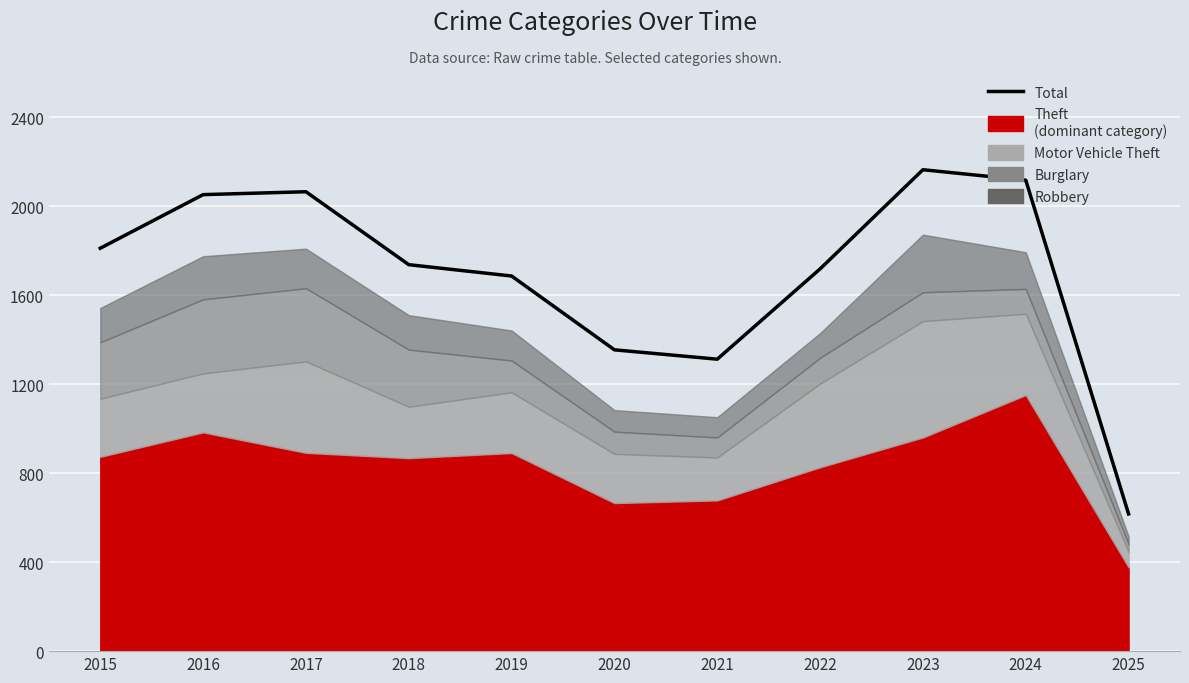

How many interior local peaks (higher than both neighbors) does the data have?

2